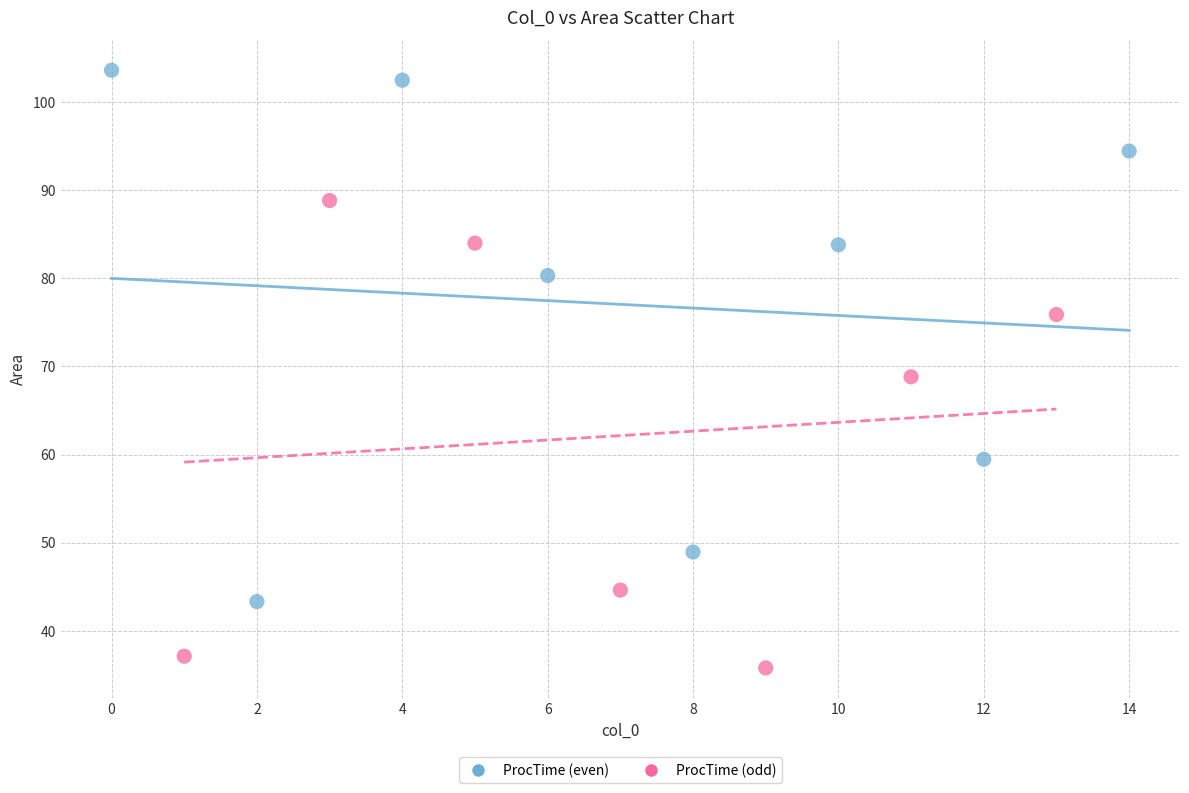

Which series reaches the minimum Y coordinate?

ProcTime (odd)